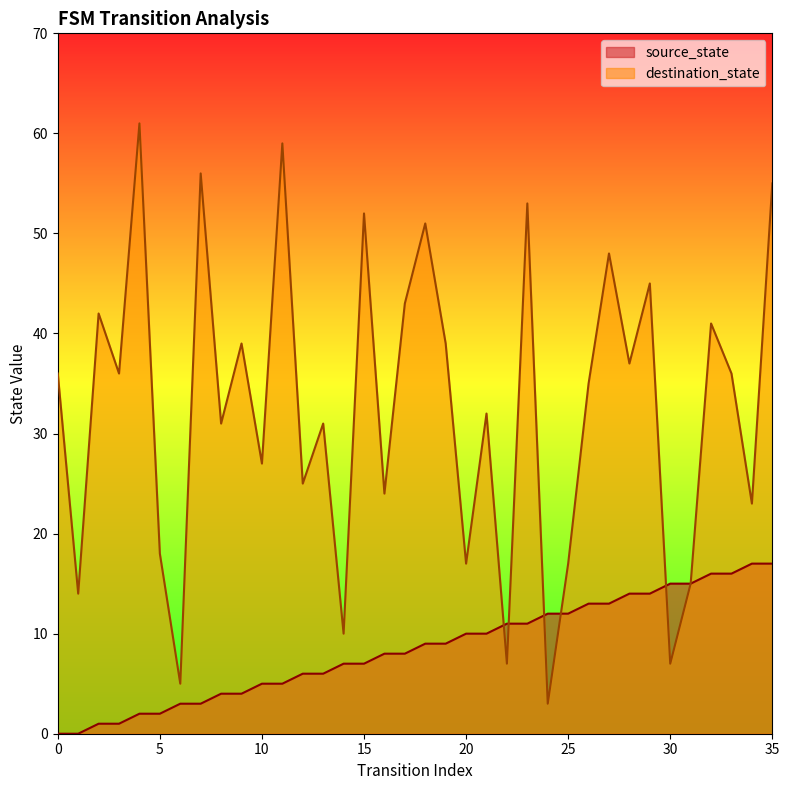

Which series has the largest range (max minus min)?

destination_state